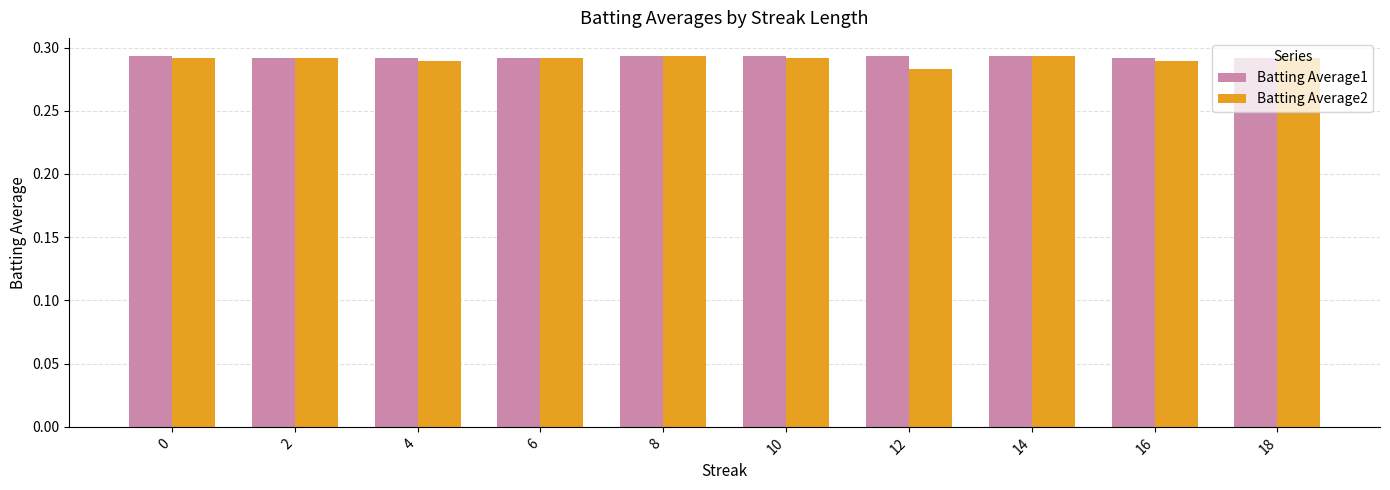

What is the total value across all series at 6?

0.6